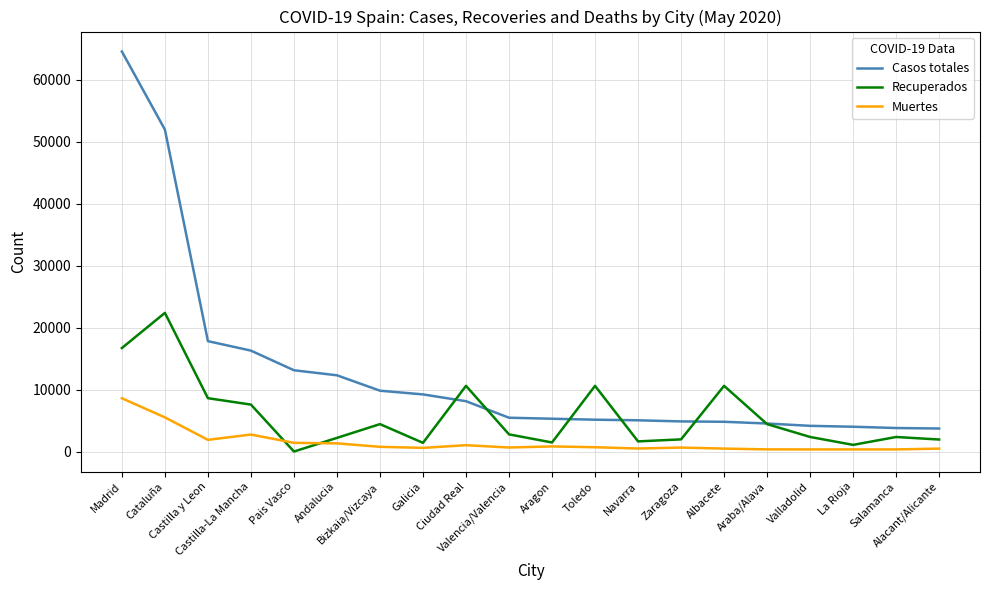

True or false: Casos totales and Muertes intersect in this chart.

False